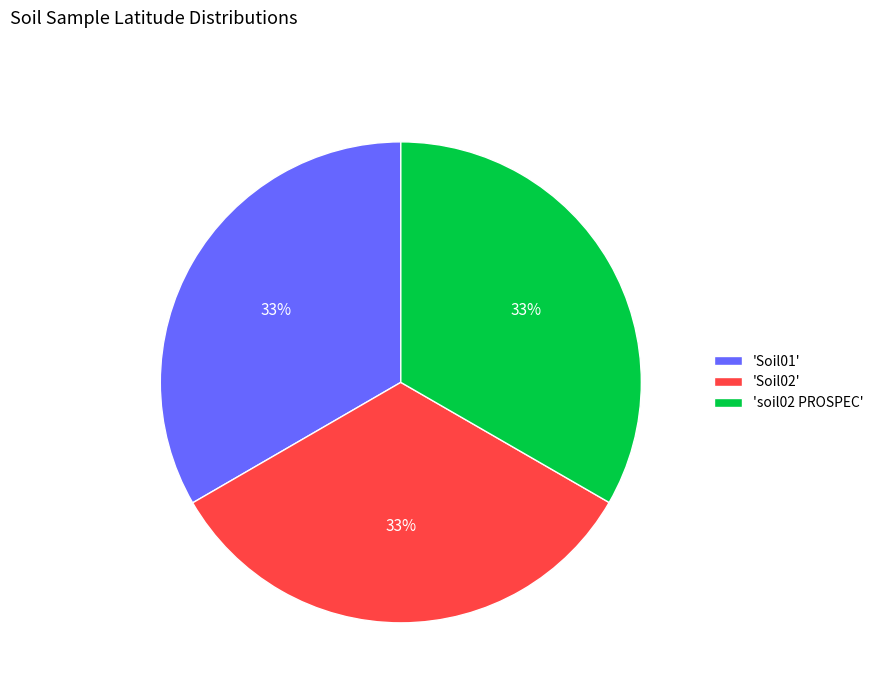

To the nearest percent, what is the average slice percentage?

33%